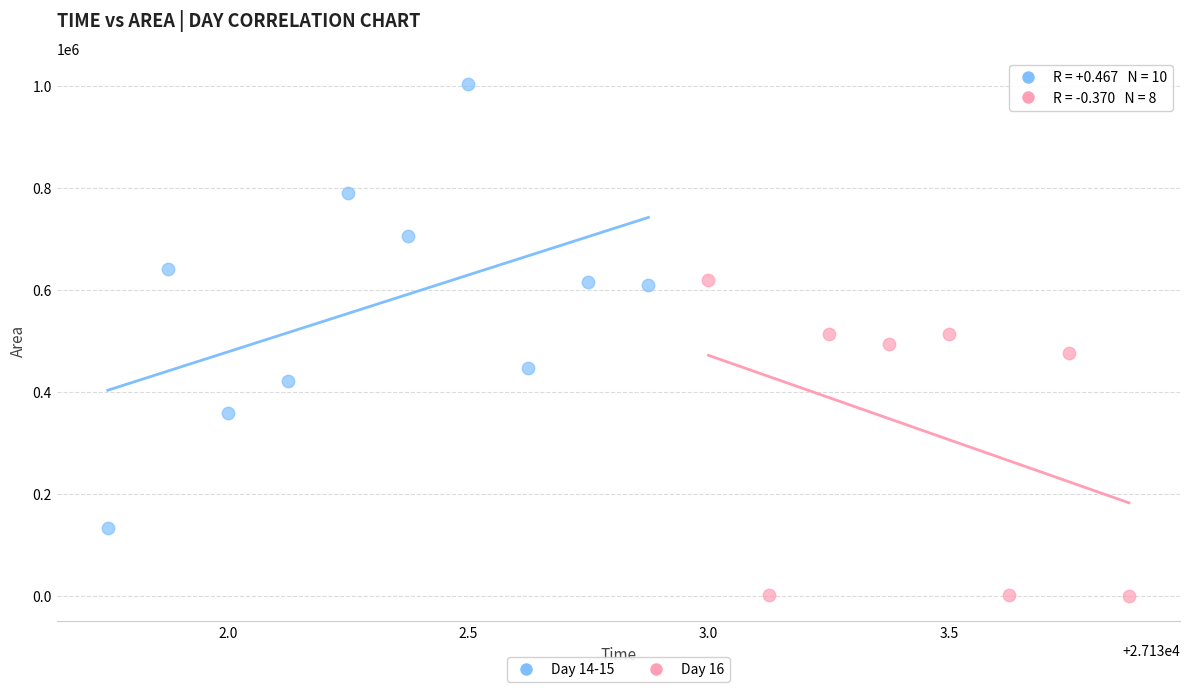

Which series contains the highest Y value?

Day 14-15